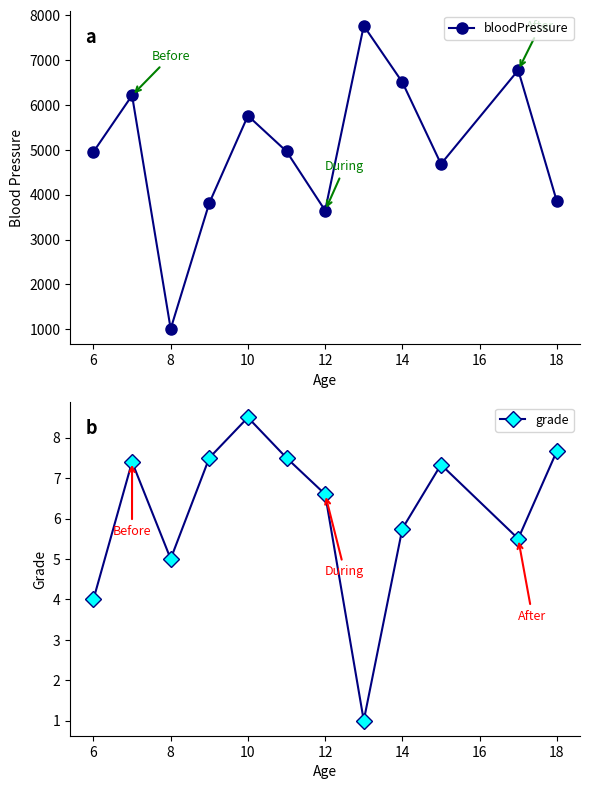

How many interior local valleys does the bloodPressure series have?

3